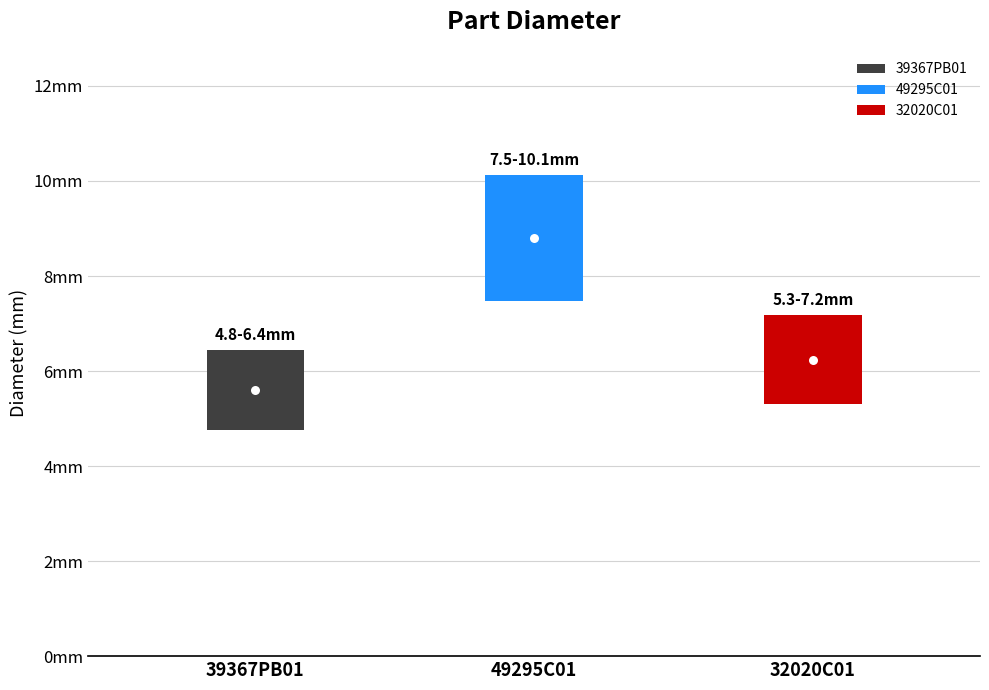

Reading left to right, what are all the values shown in this chart?

39367PB01=5.6	49295C01=8.8	32020C01=6.2